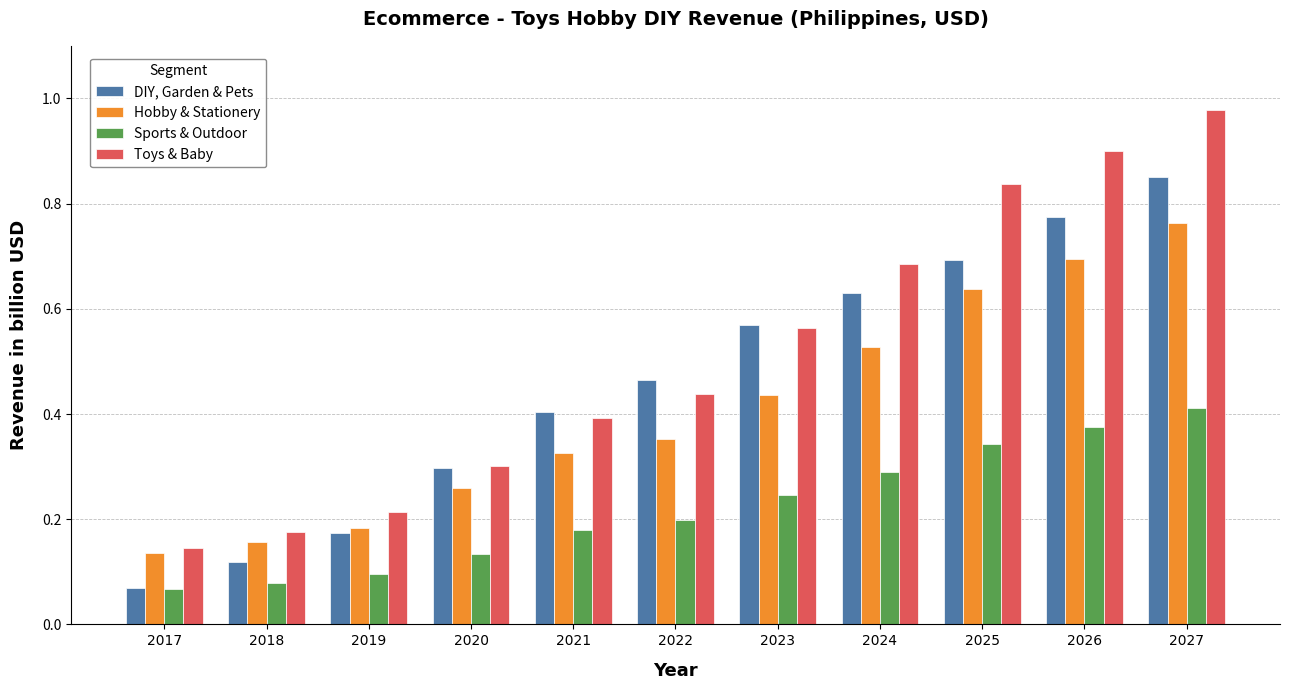

At how many categories does at least one series exceed 0?

11